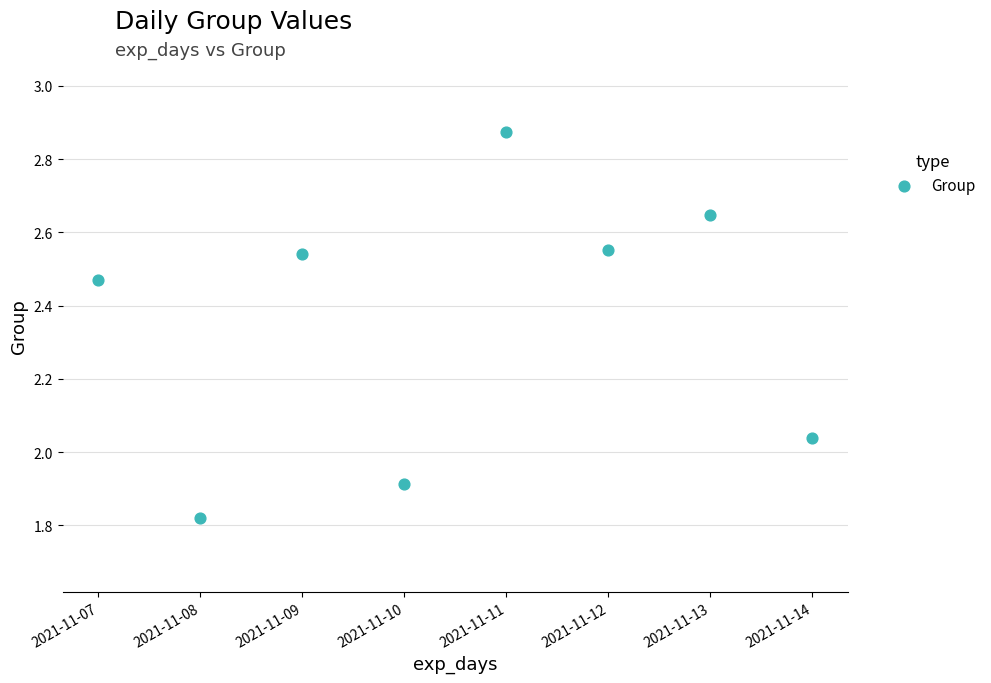

What is the average Y value?

2.4